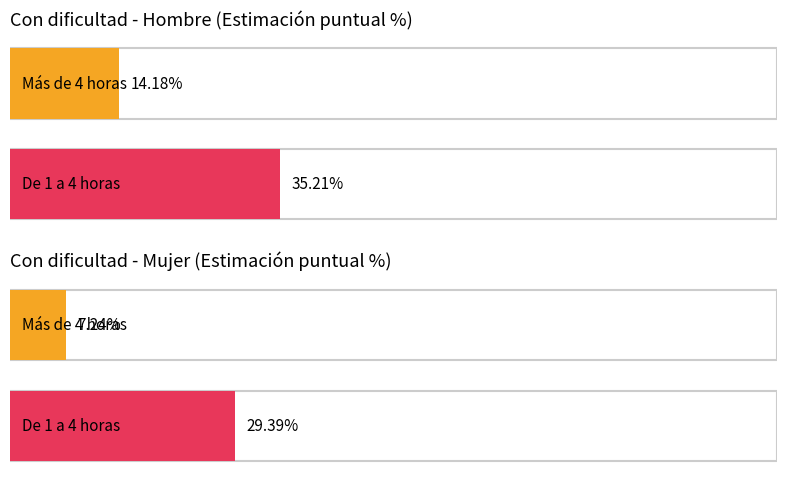

At how many categories does at least one series exceed 0?

4